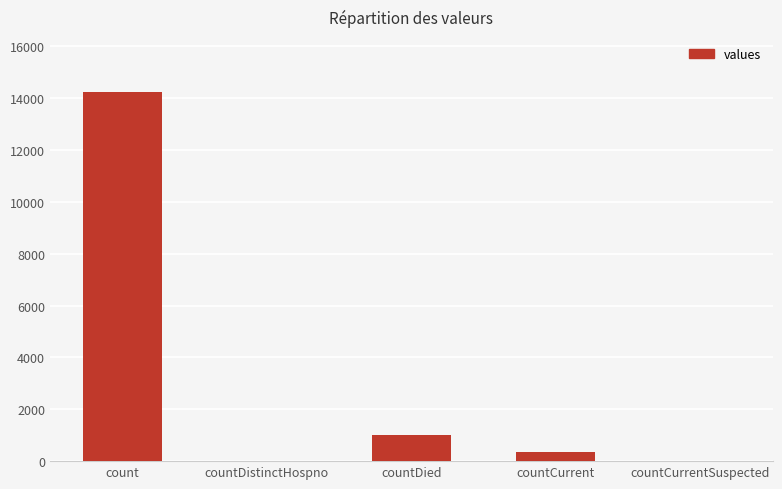

Which has a higher value, countDied or count?

count